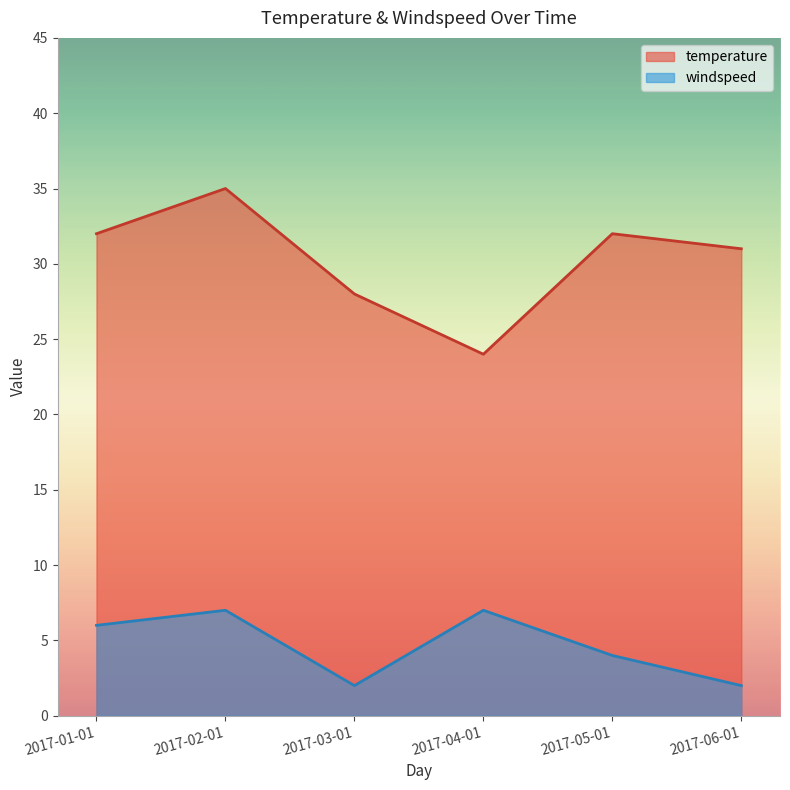

Between 2017-01-01 and 2017-05-01, which series saw the biggest shift?

windspeed